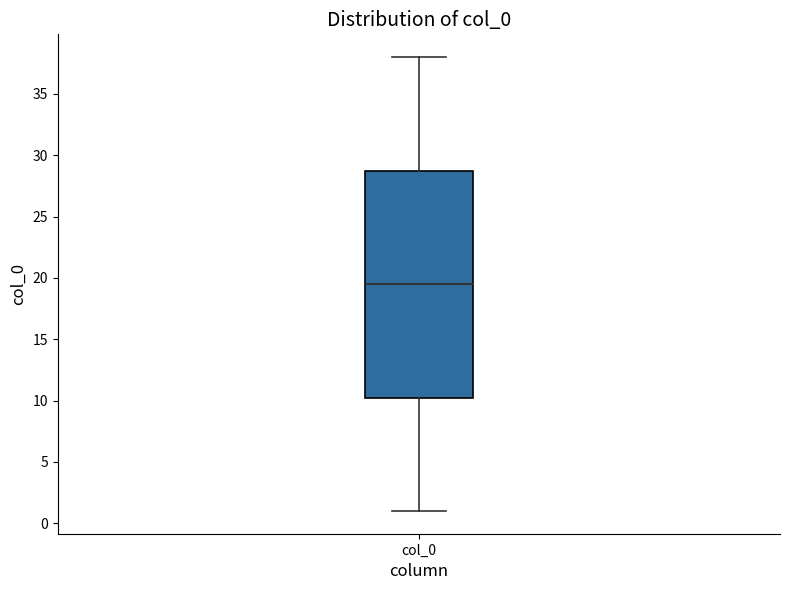

Where is the upper edge of the box for col_0 on the y-axis? The values are not printed on the chart, so give them approximately, as read against the axis.

29.0